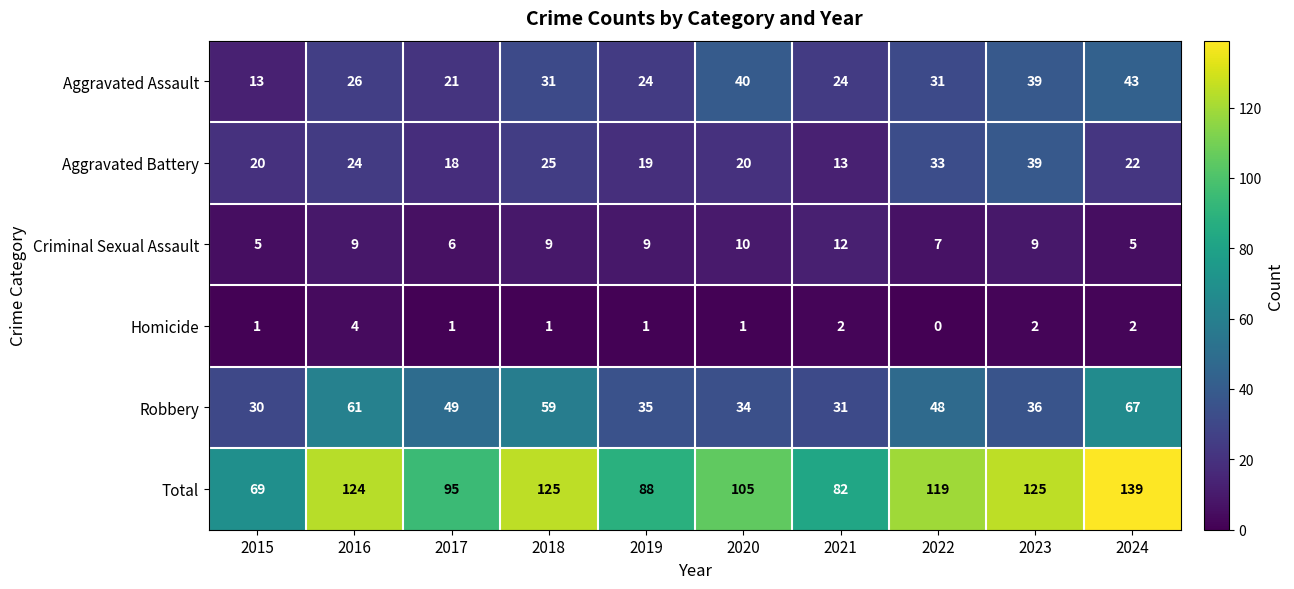

Count the number of categories in the chart.

10